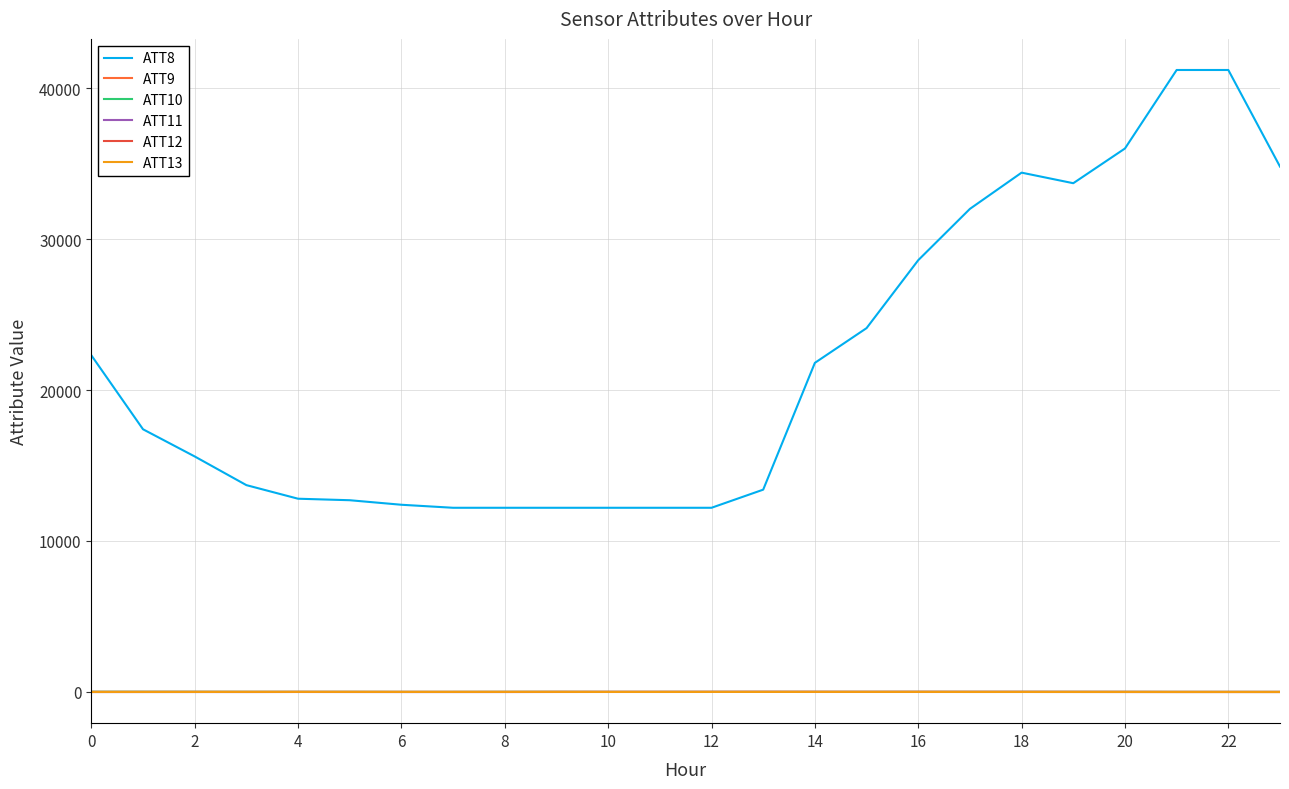

How many lines are shown in the chart?

6